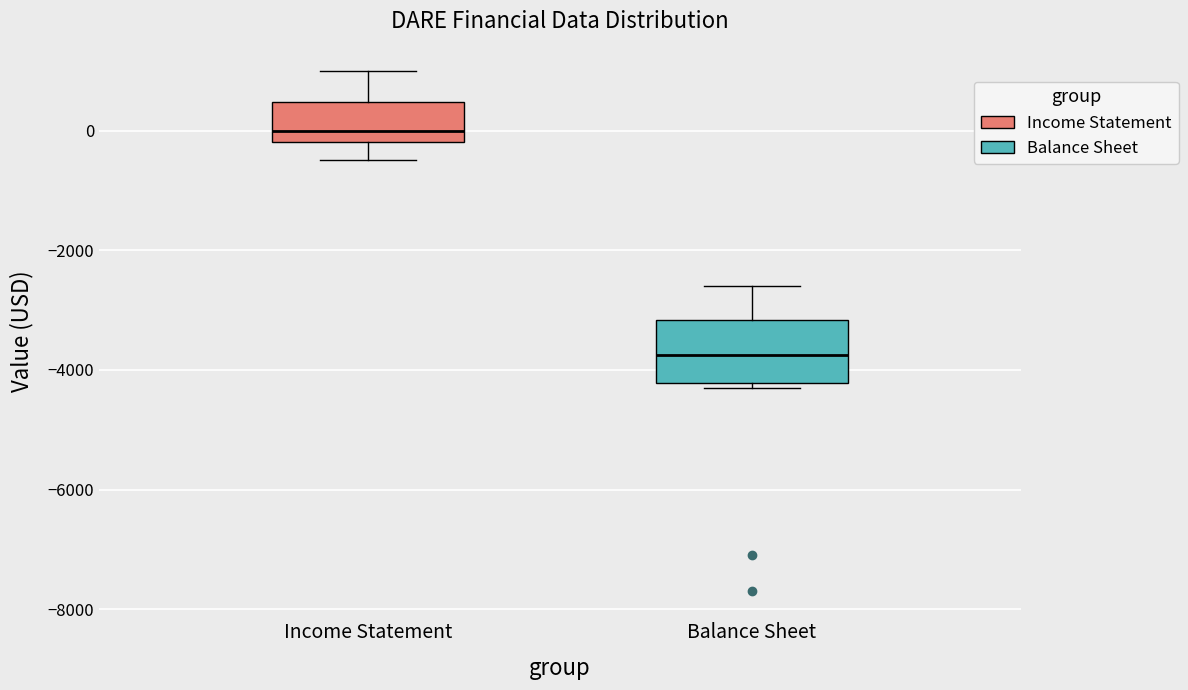

Which box's median line is the lowest?

Balance Sheet